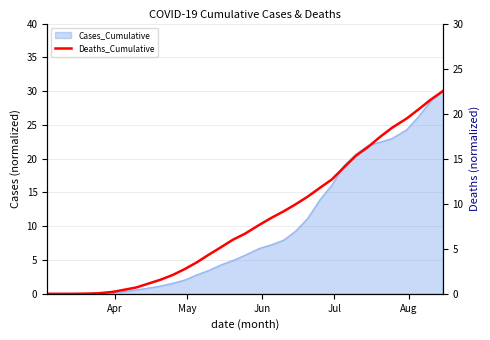

How many lines are shown in the chart?

1